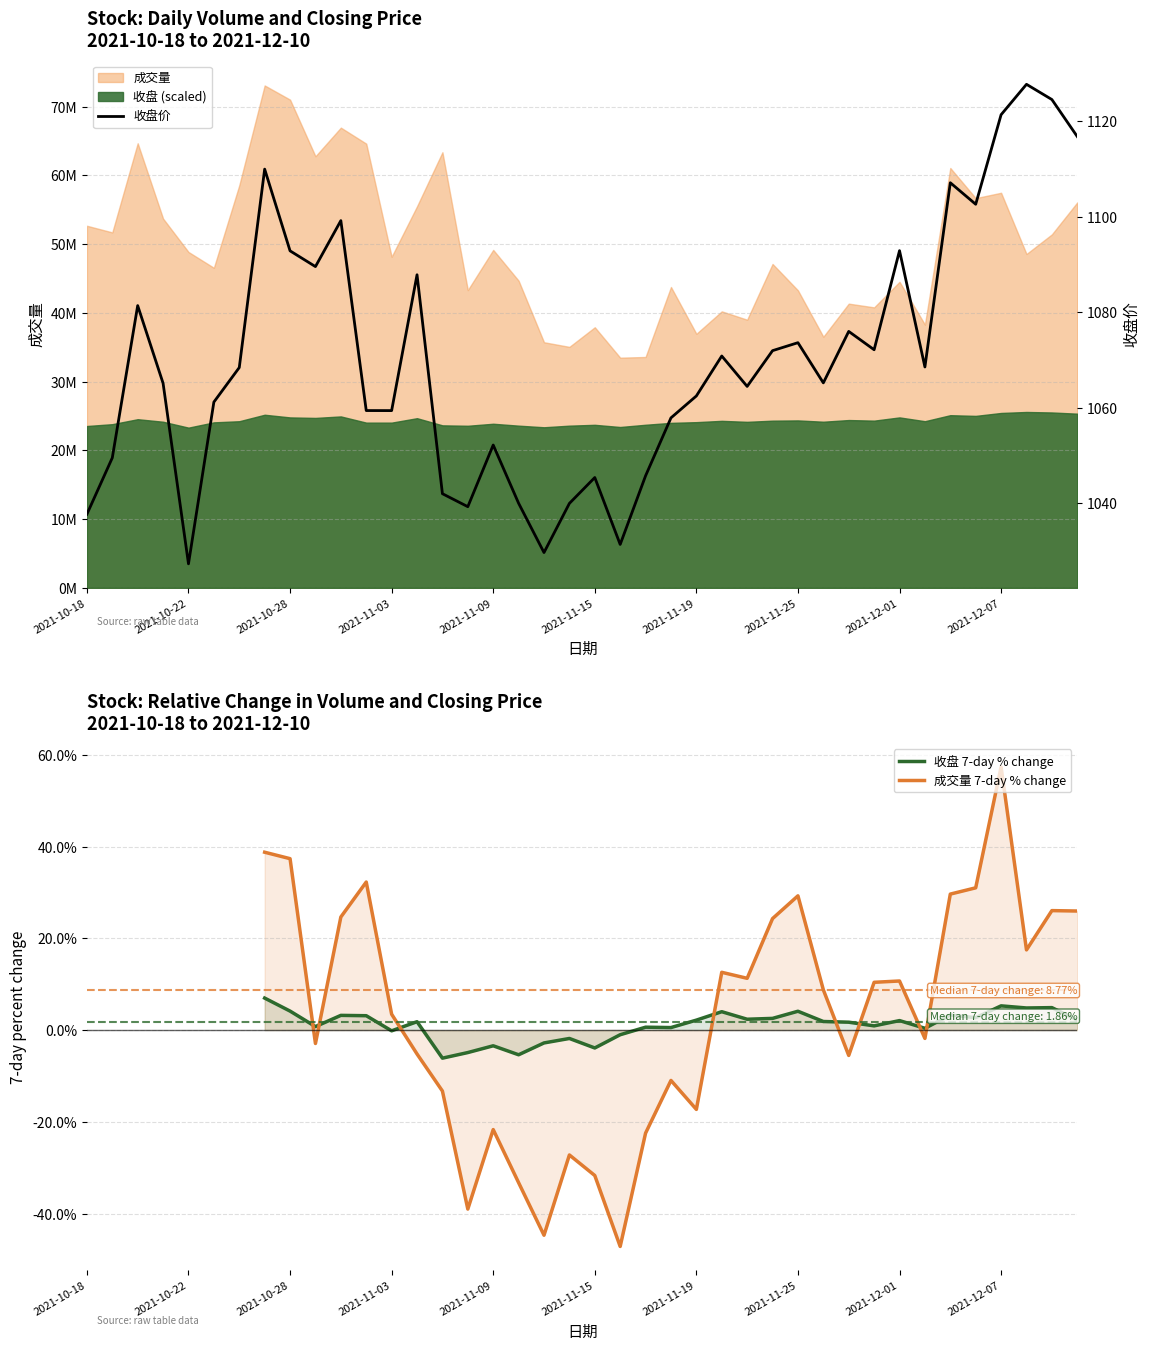

True or false: 收盘价 has a value of 1029.6 at 18.

True